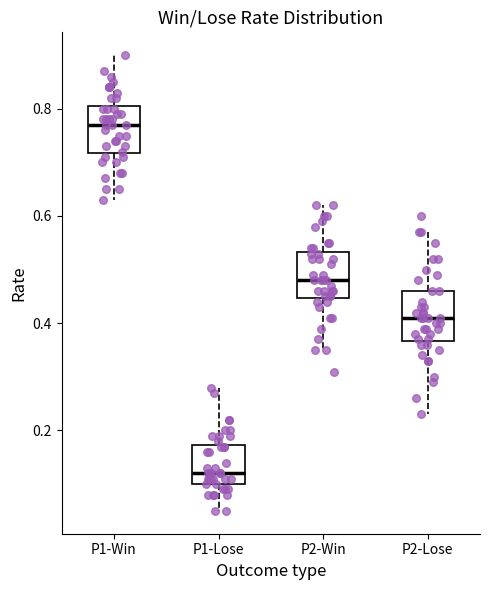

Where is the lower edge of the box for P1-Win on the y-axis? The values are not printed on the chart, so give them approximately, as read against the axis.

0.72